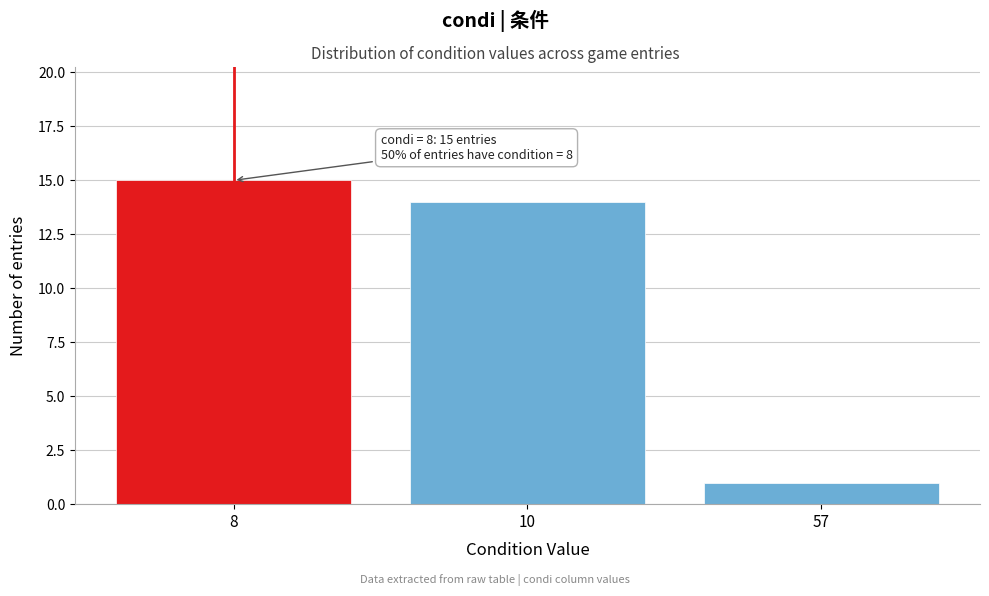

Reading left to right, transcribe all the data shown in this chart.

8=15	10=14	57=1